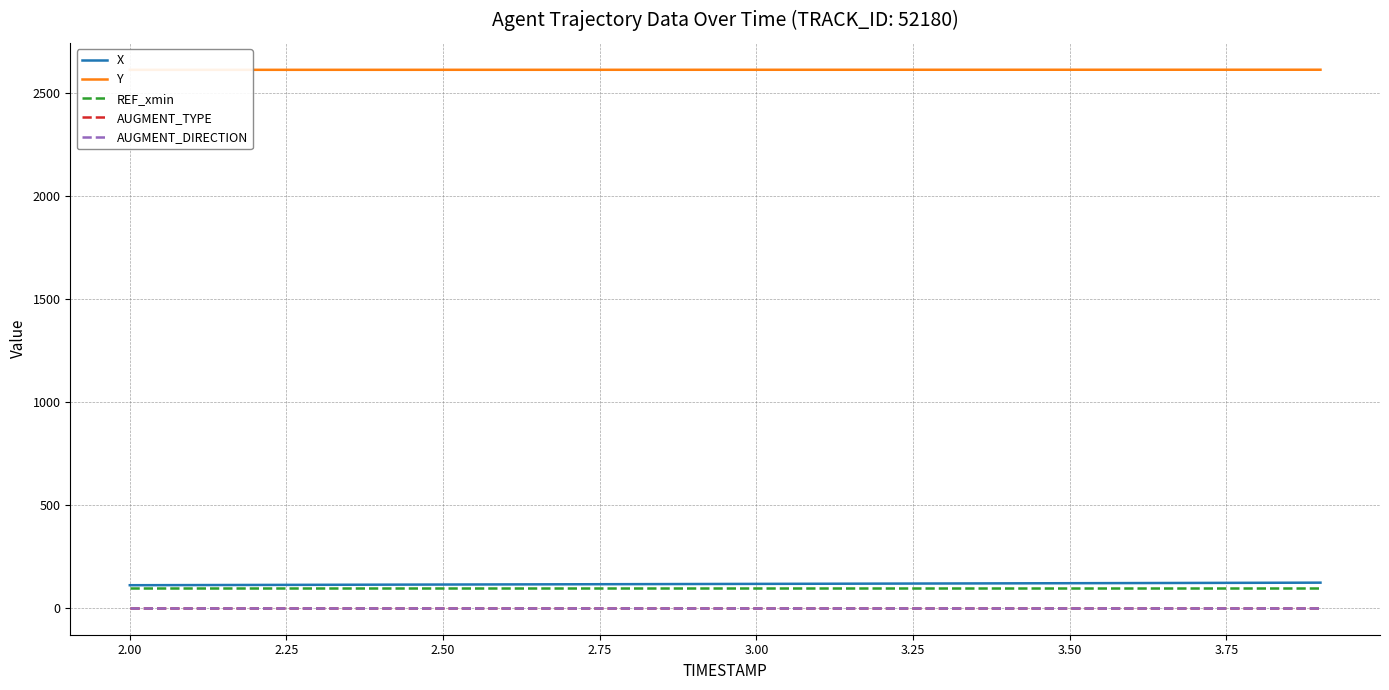

True or false: X and REF_xmin intersect in this chart.

False